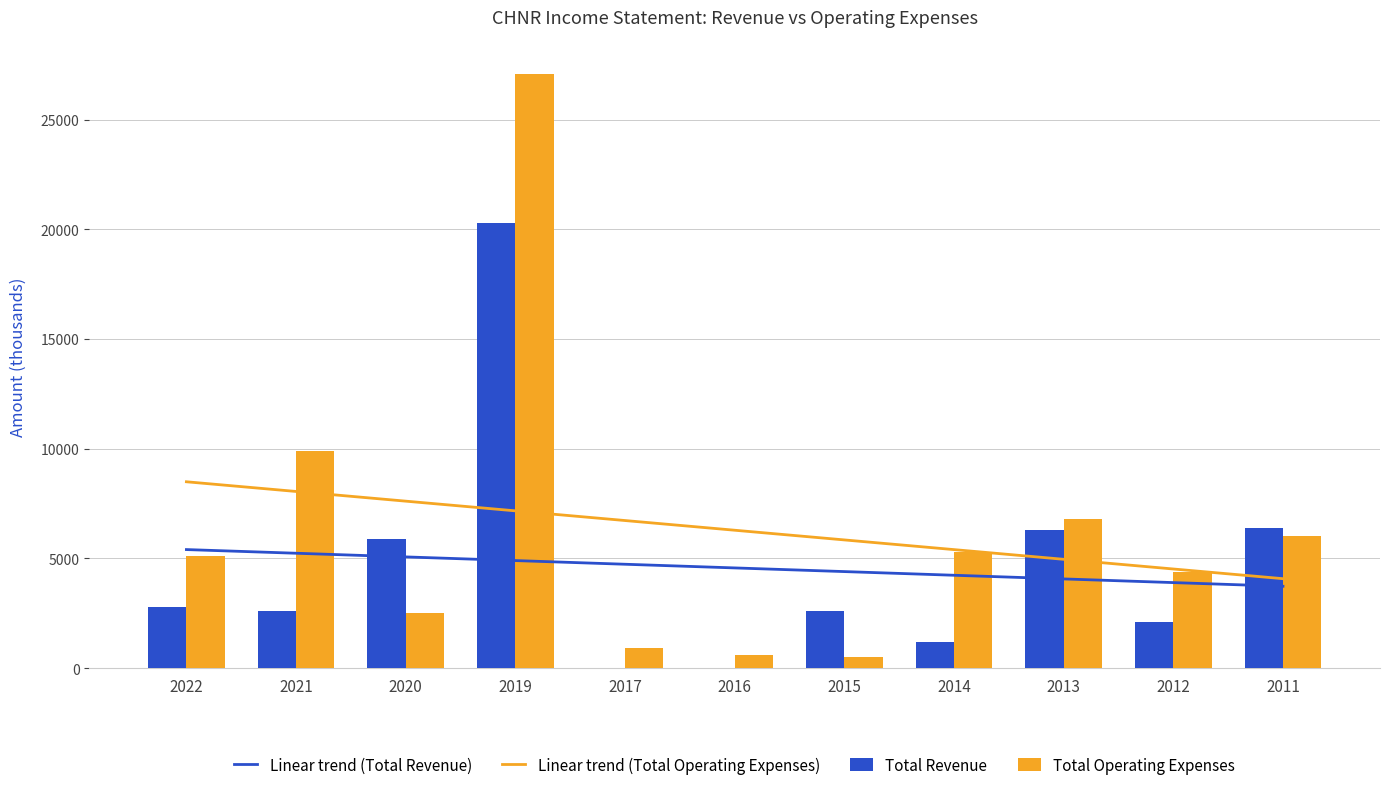

True or false: Total Operating Expenses has a value of 117.3 at 2015.

False